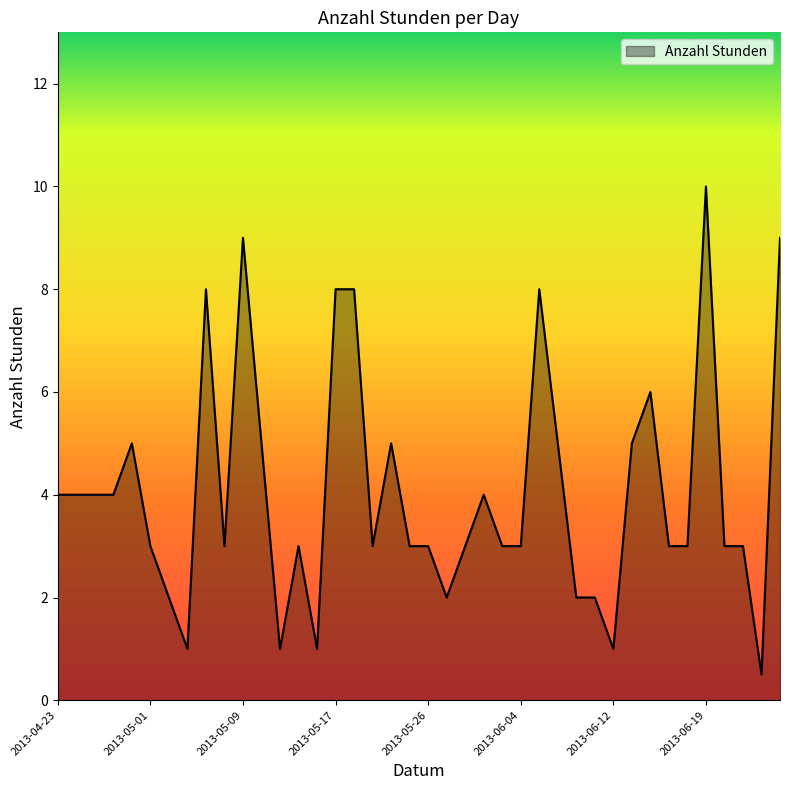

What is the difference between the maximum and minimum values?

9.5